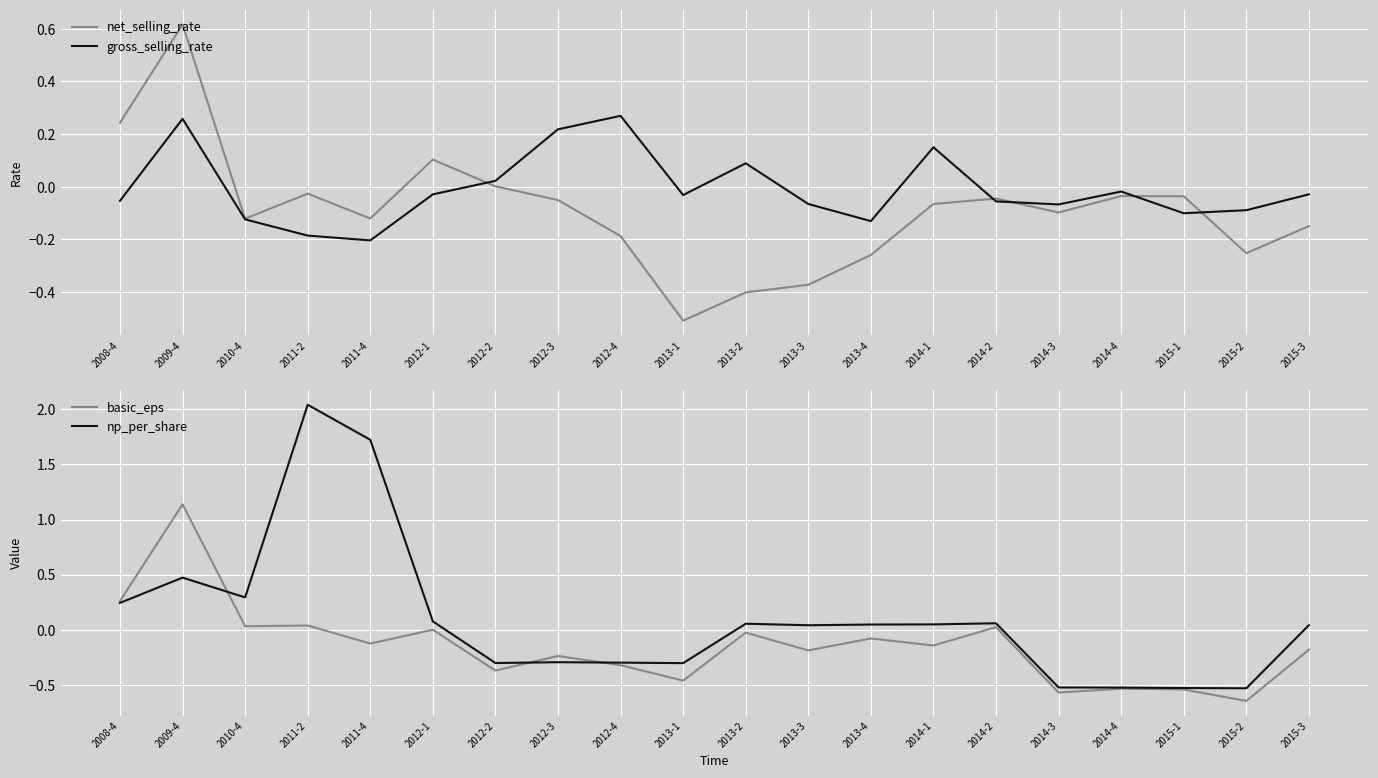

How many interior local valleys does the basic_eps series have?

8